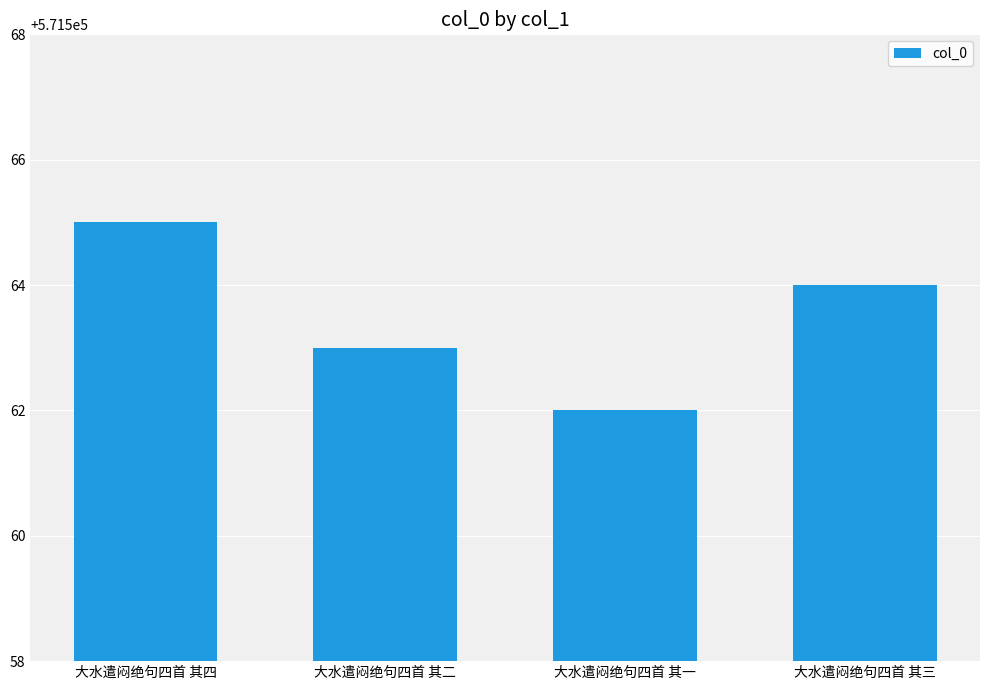

What is the value of the 4th bar from the left?

571564